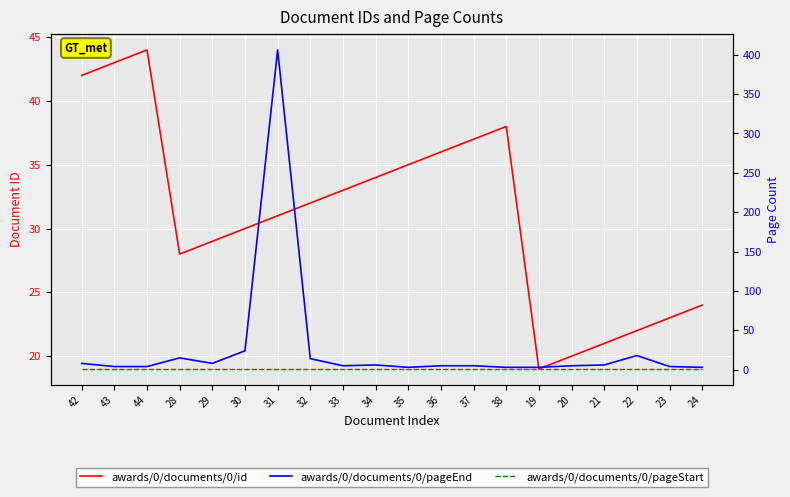

What is the total value across all series at 29?

38